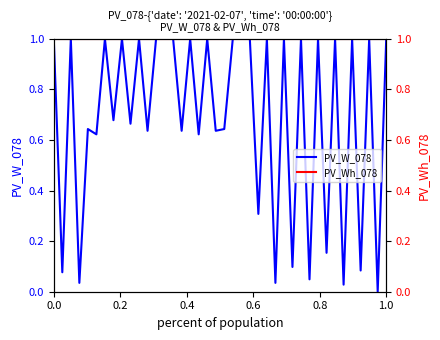

How many values in the PV_W_078 series are below 1?

19